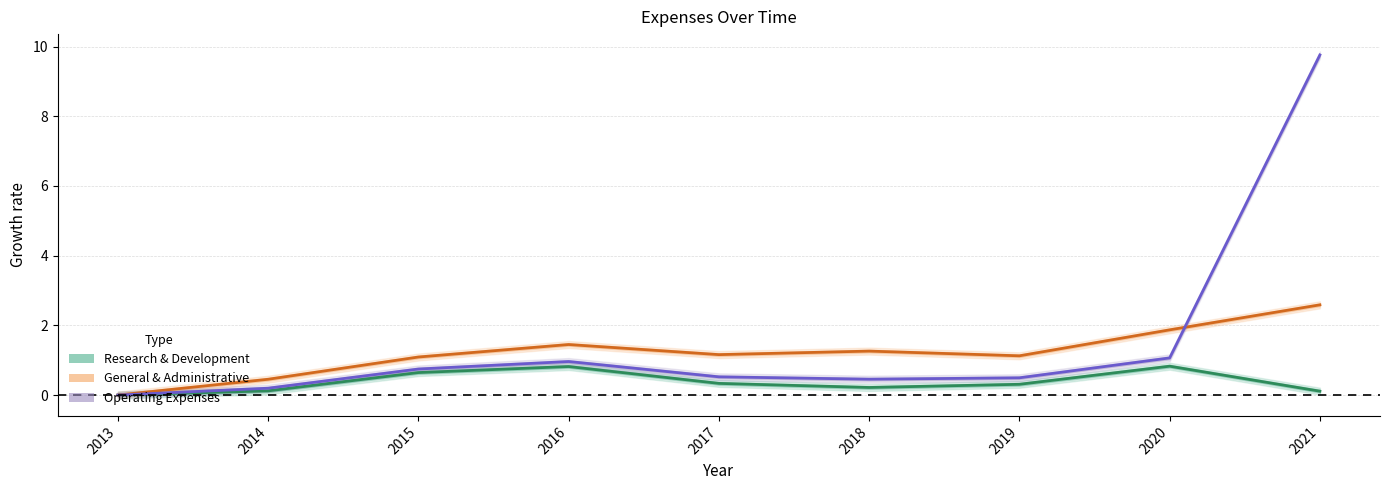

What is the total value across all series at 2016?

3.2